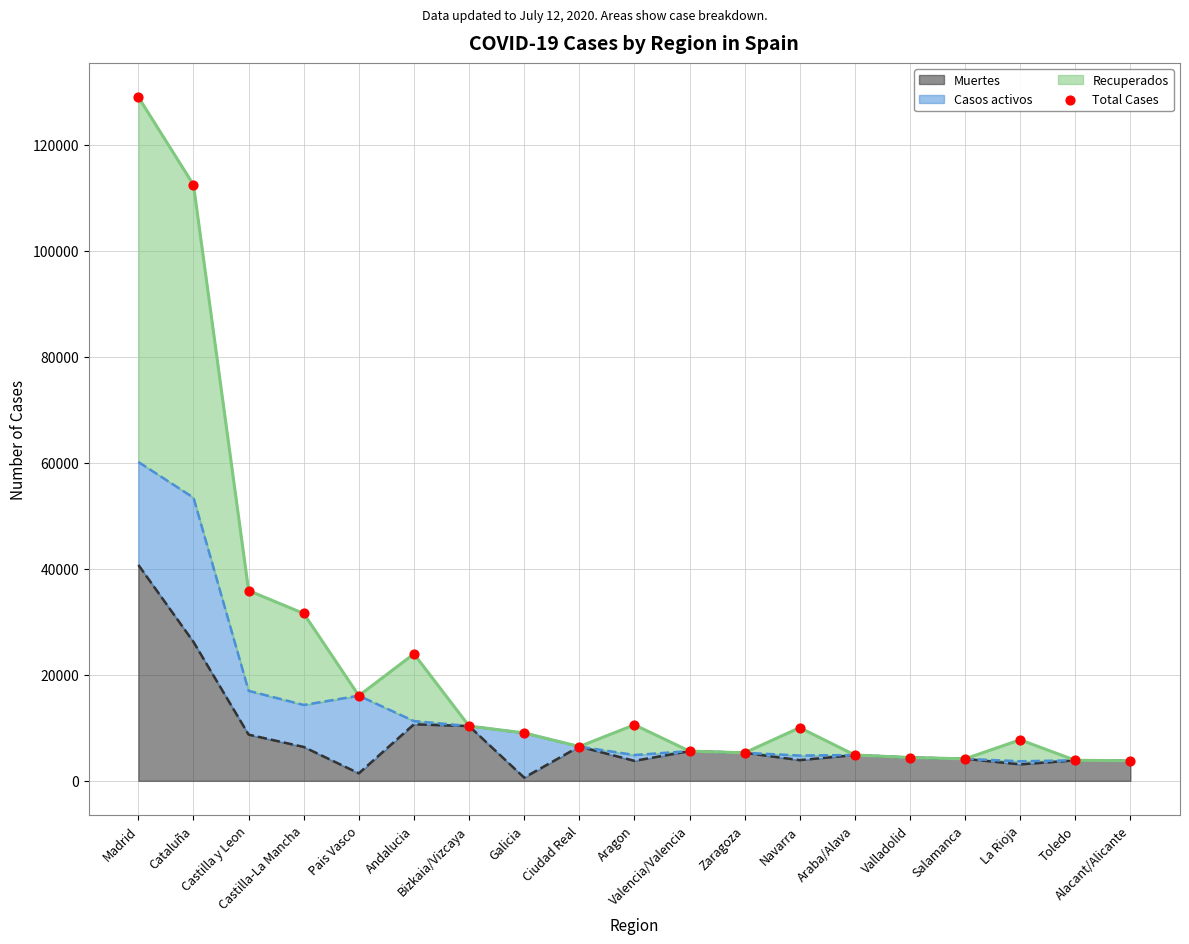

What is the change in value from Madrid to Galicia?

-119972